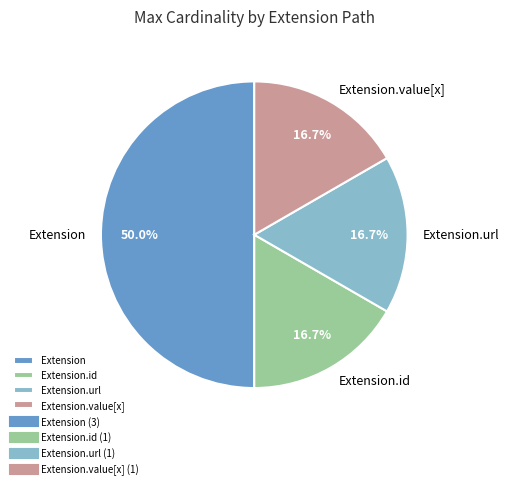

How much of the chart is everything except Extension.value[x]?

83.3%